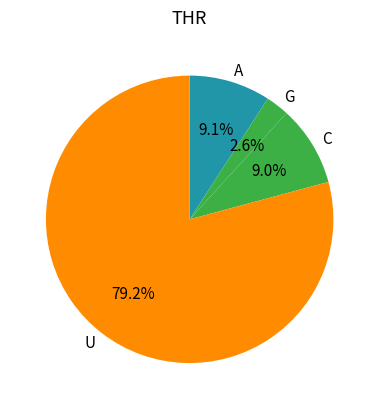

Which category has the biggest portion of the pie?

U